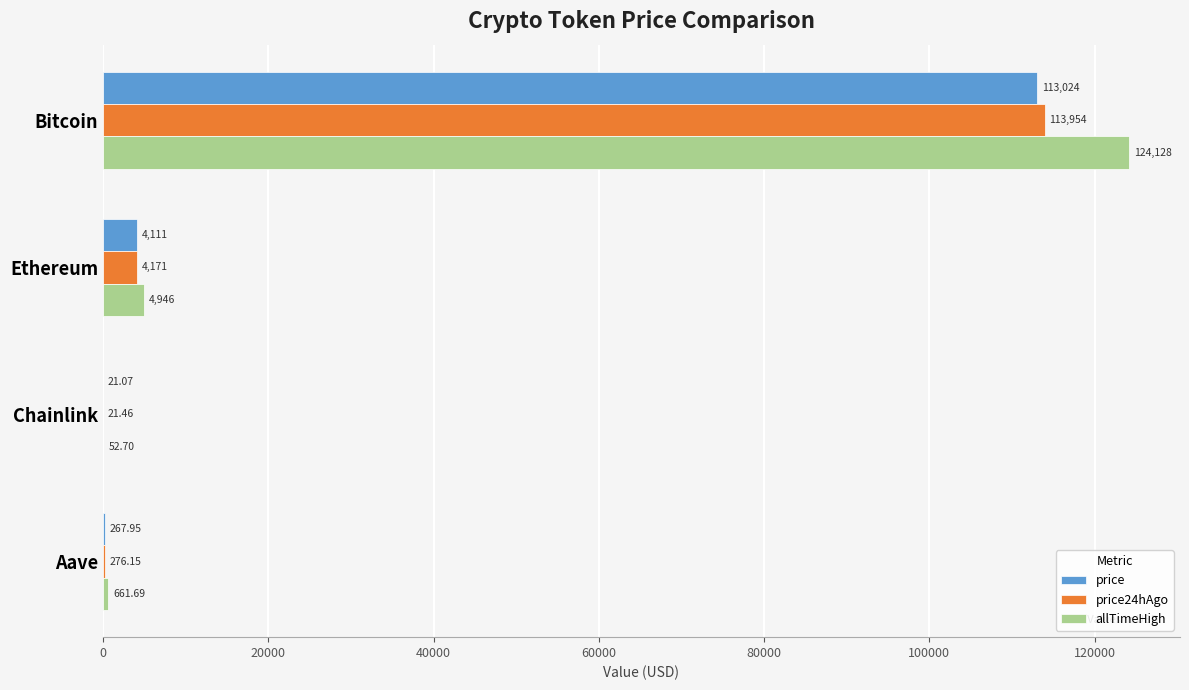

Which series has the largest total across all categories?

allTimeHigh